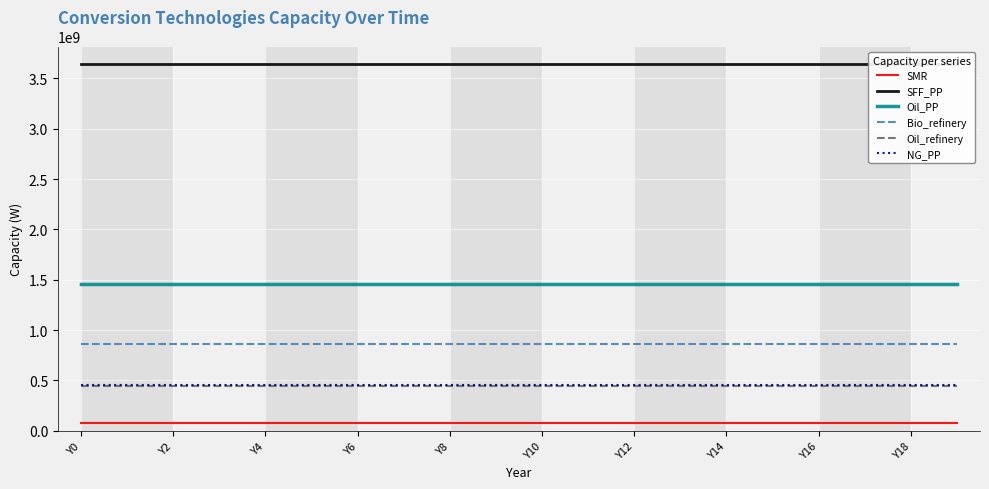

What is the value of the Bio_refinery point at the 18th from the left?

864653599.8